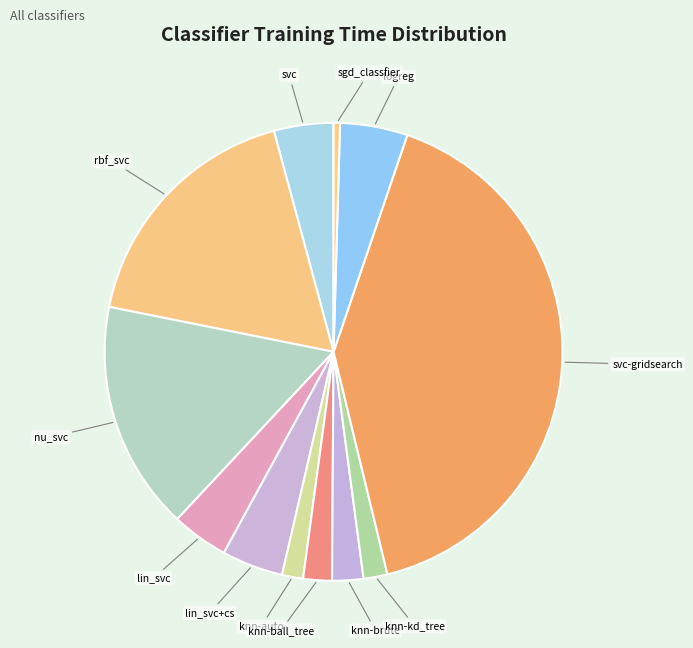

Is rbf_svc the majority of the pie?

No